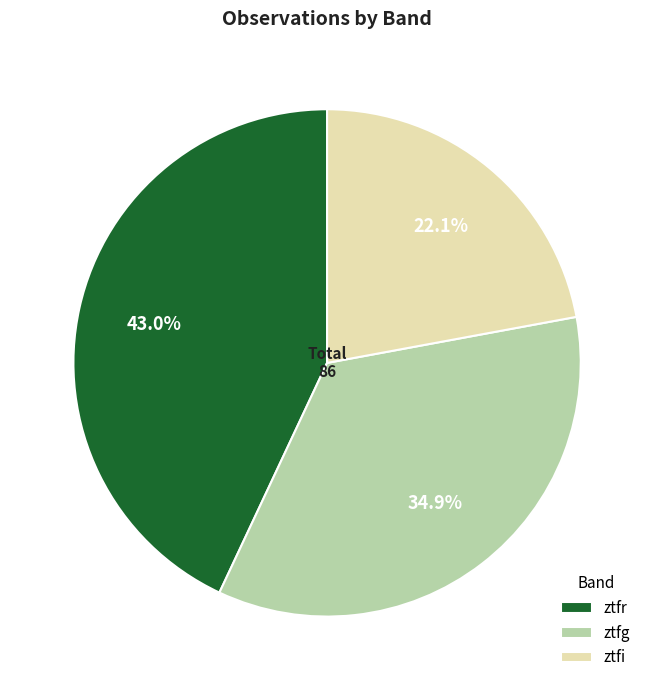

Which category has the smallest portion of the pie?

ztfi